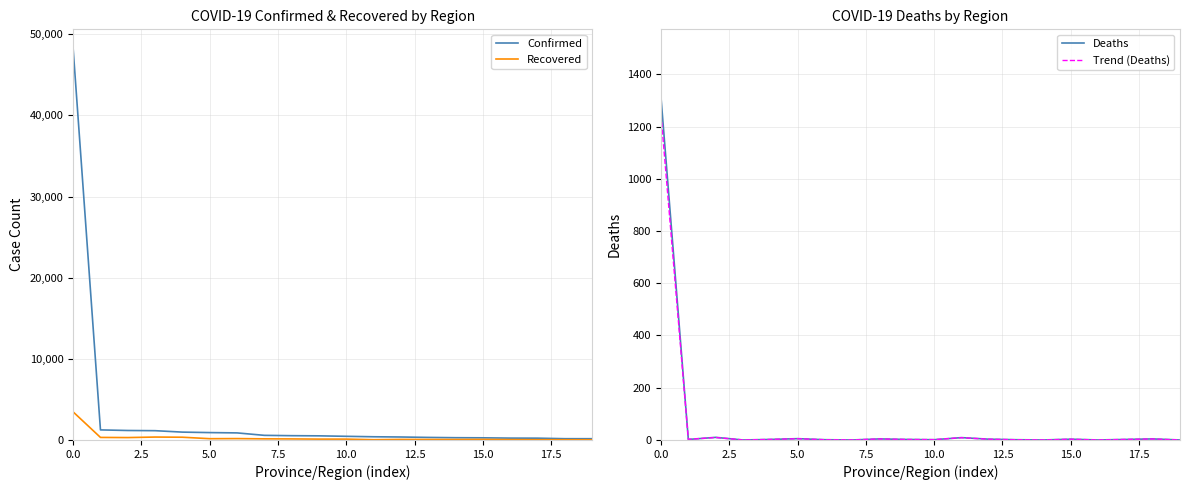

Which series ends up on top after the final intersection of Deaths and Trend (Deaths)?

Deaths